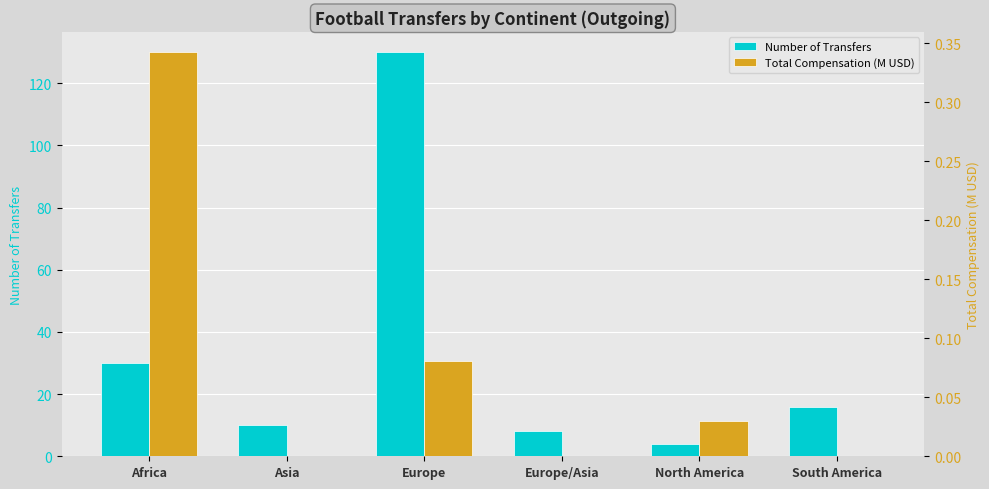

What is the sum of the Total Compensation (M USD) values at Africa and Europe/Asia?

0.3